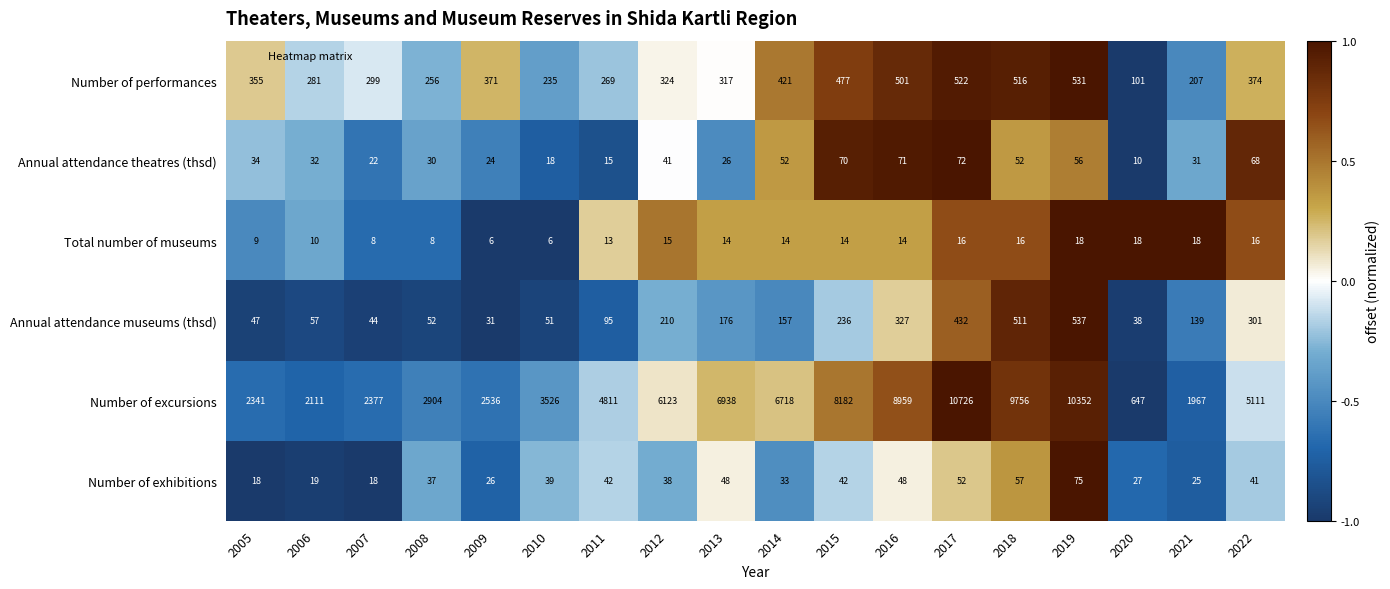

What is the sum of the Total number of museums values at 2005 and 2015?

23